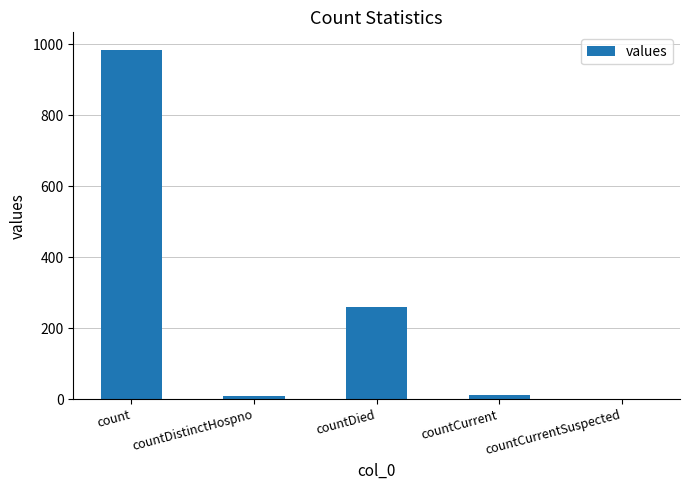

Where is the data nearest to the value 492?

countDied